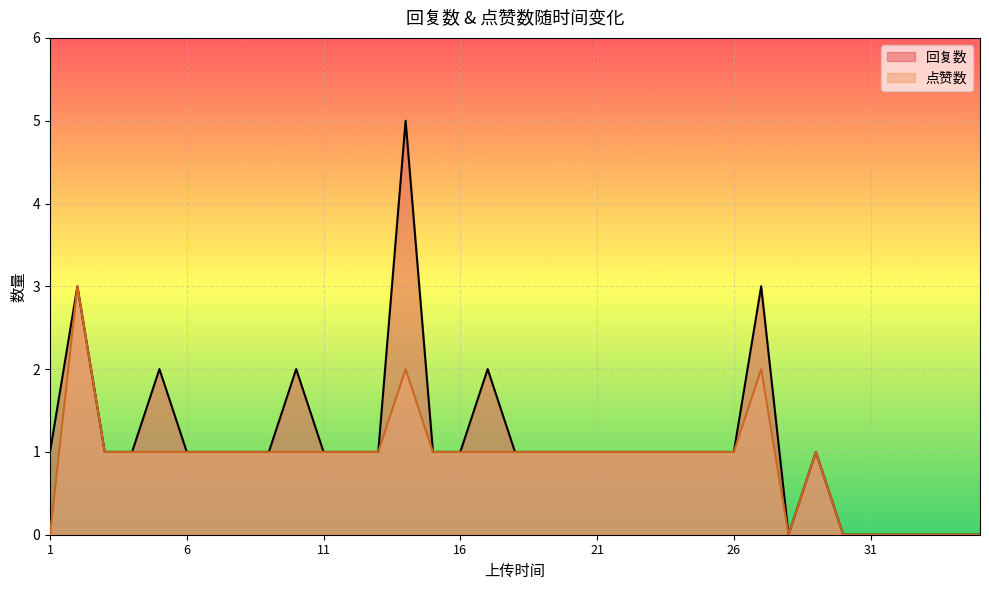

At how many categories does at least one series exceed 0?

28